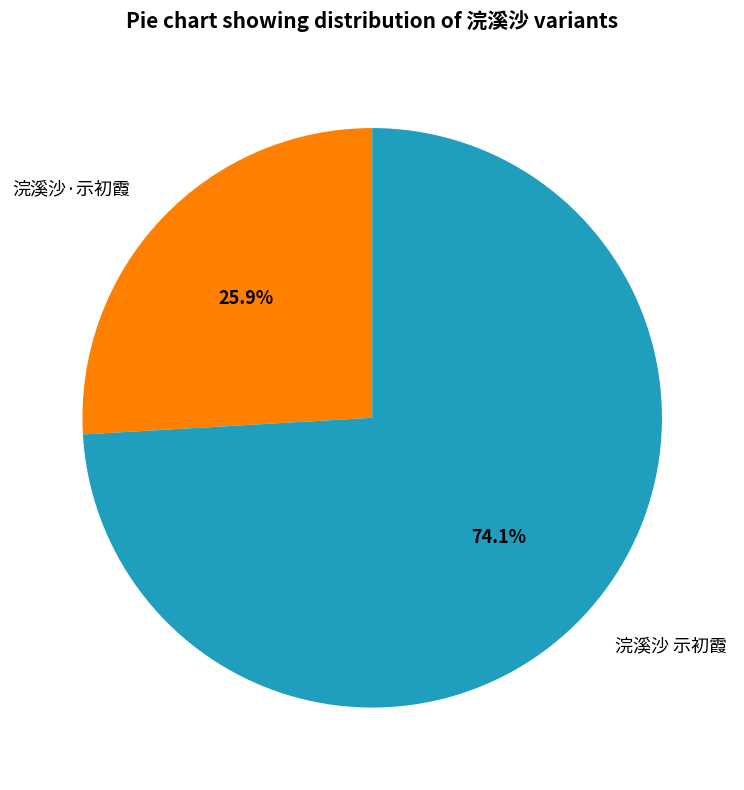

How many segments does this pie chart have?

2